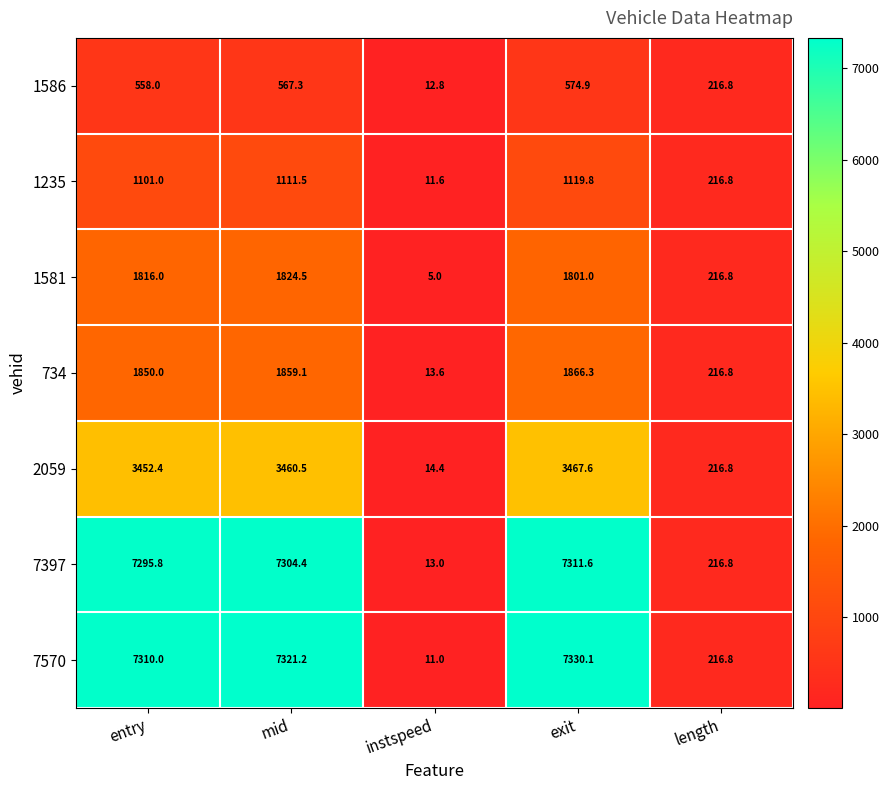

How many categories are shown in the chart?

5